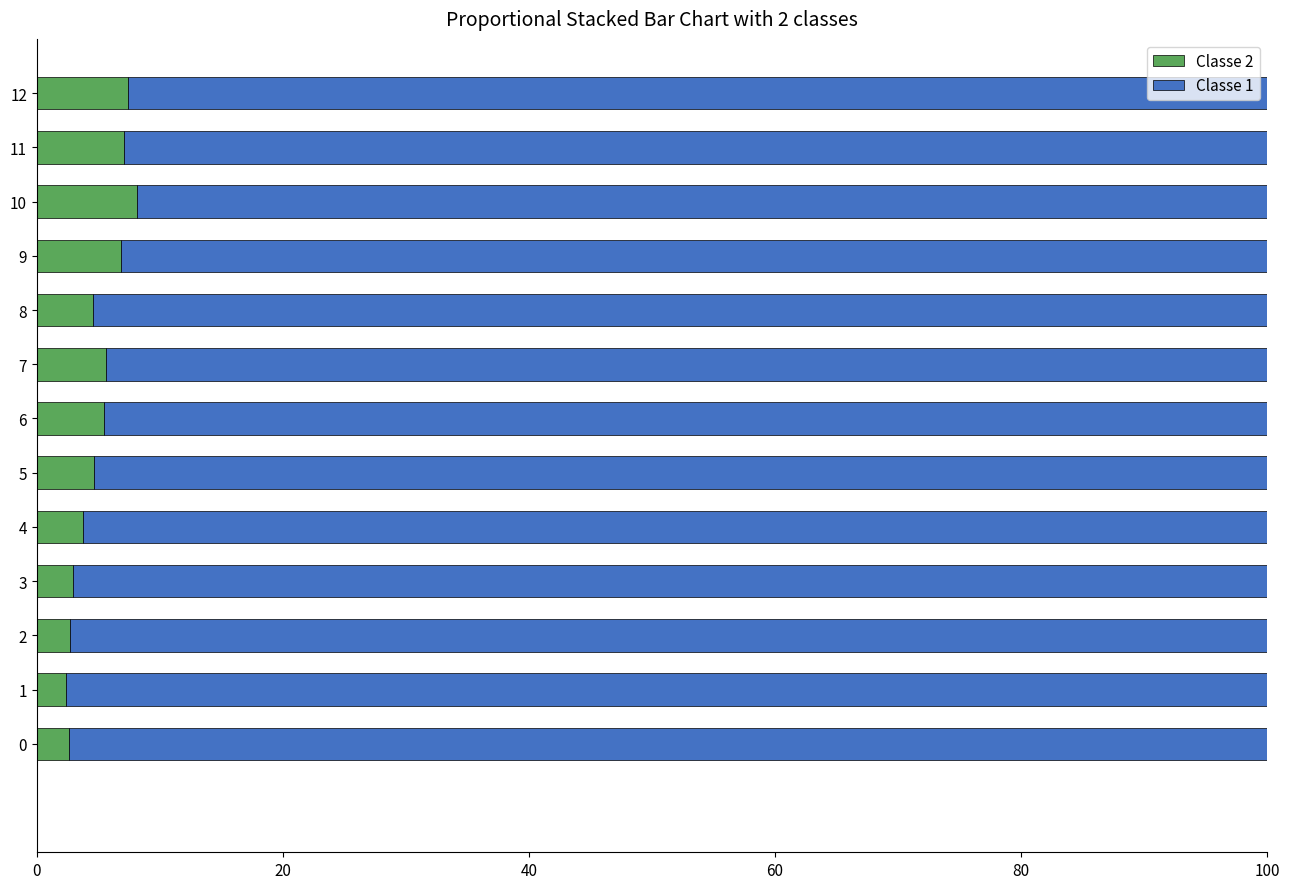

Is it true that Classe 2 equals 7.1 at 11?

True